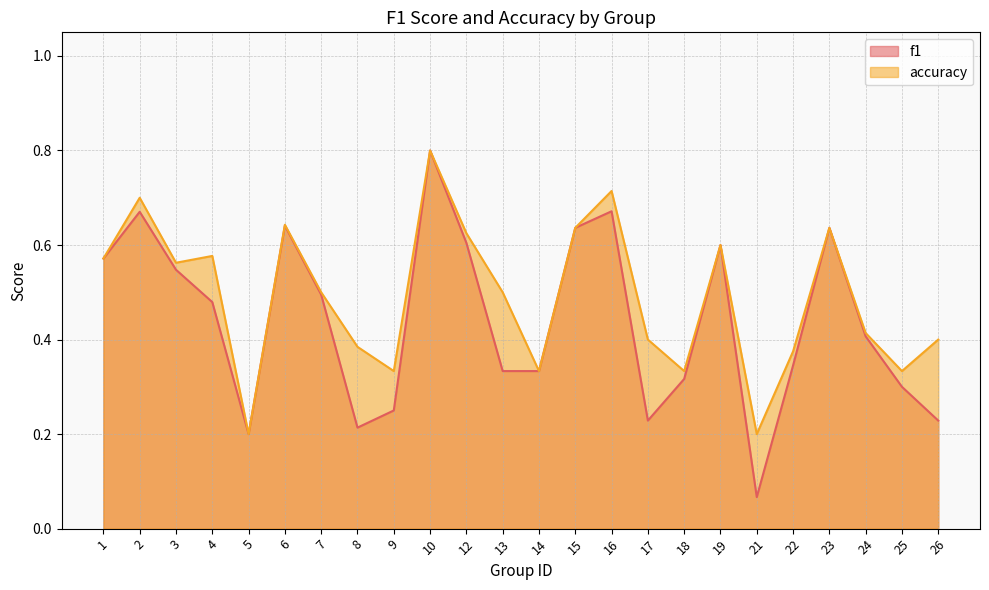

What is the difference between the maximum and minimum values in the f1 series?

0.7